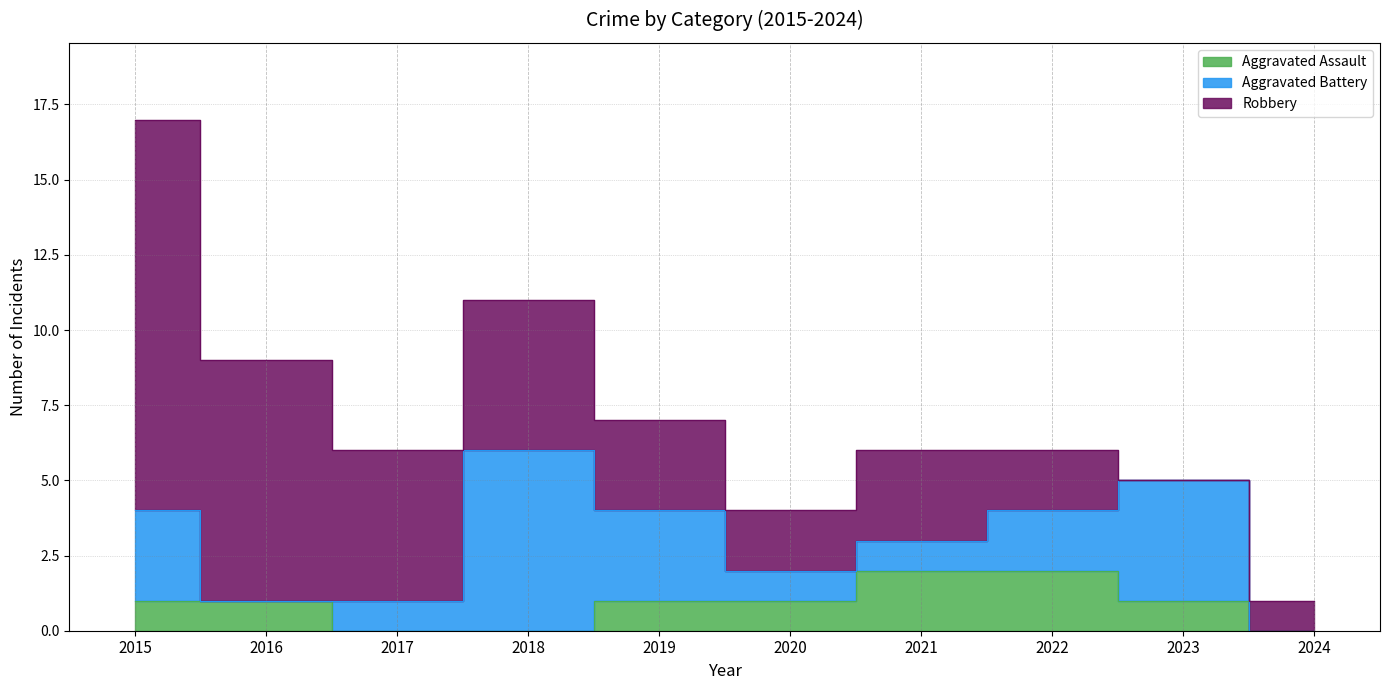

What are all the series names shown in the legend?

Aggravated Assault, Aggravated Battery, Robbery